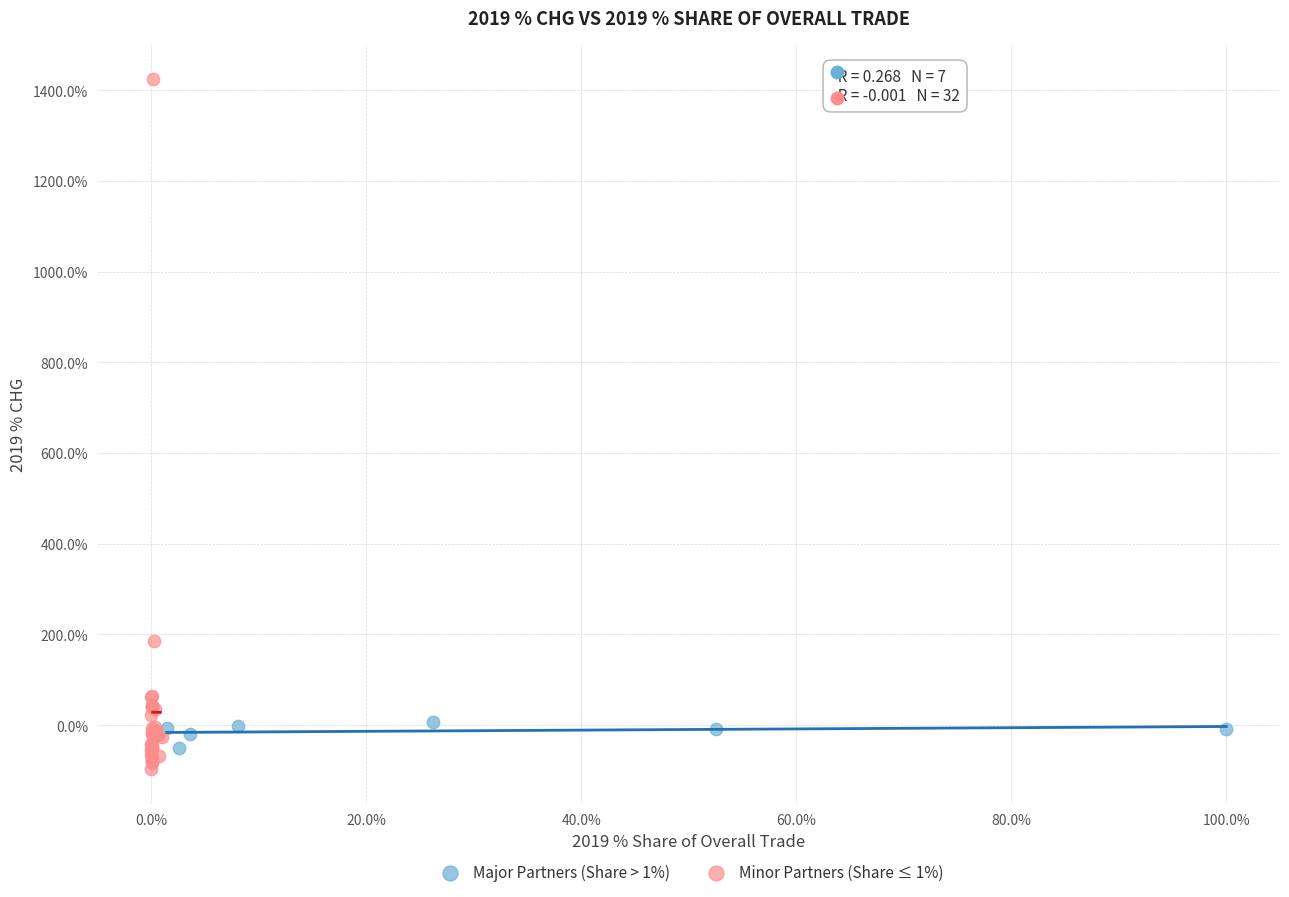

Which series has the widest spread of Y values?

Minor Partners (Share ≤ 1%)